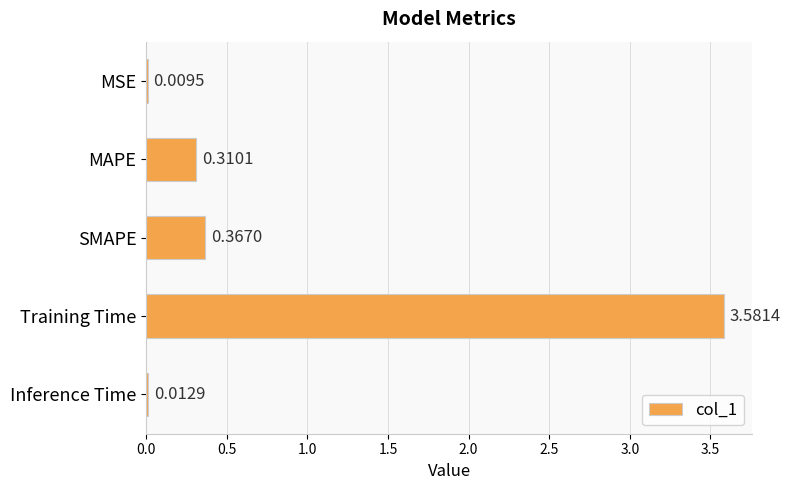

What is the sum of all values?

4.3